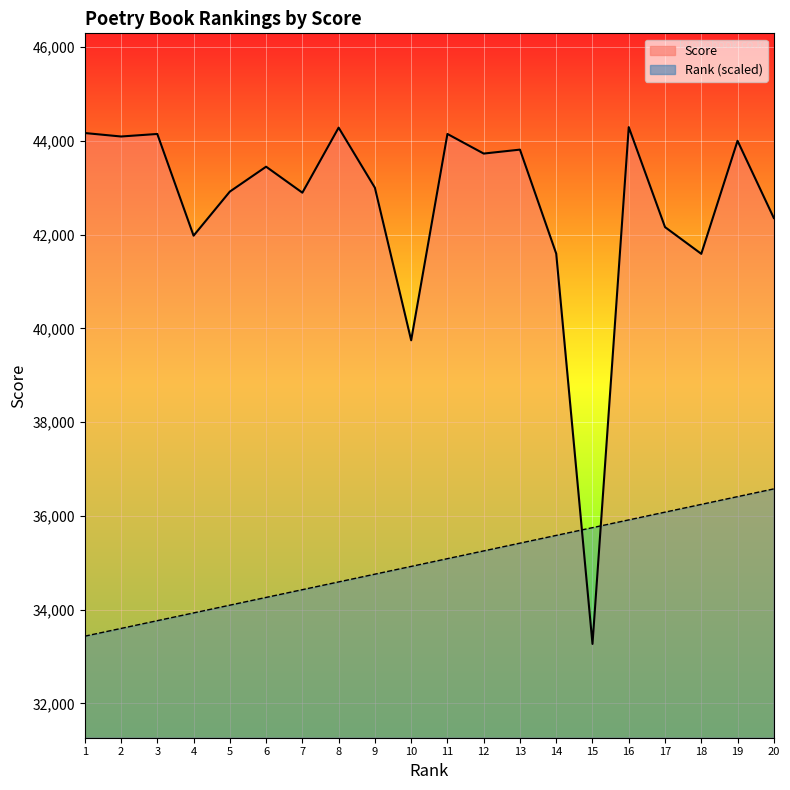

What is the difference between the second highest and second lowest values in the Score series?

4535.0